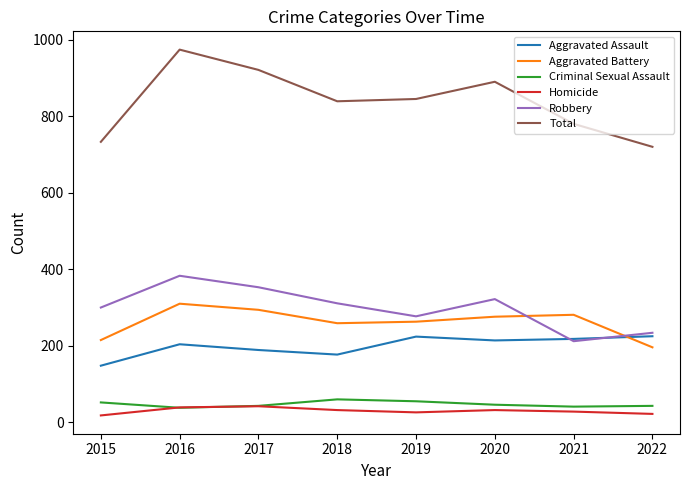

What is the approximate value of Homicide at 2022?

22